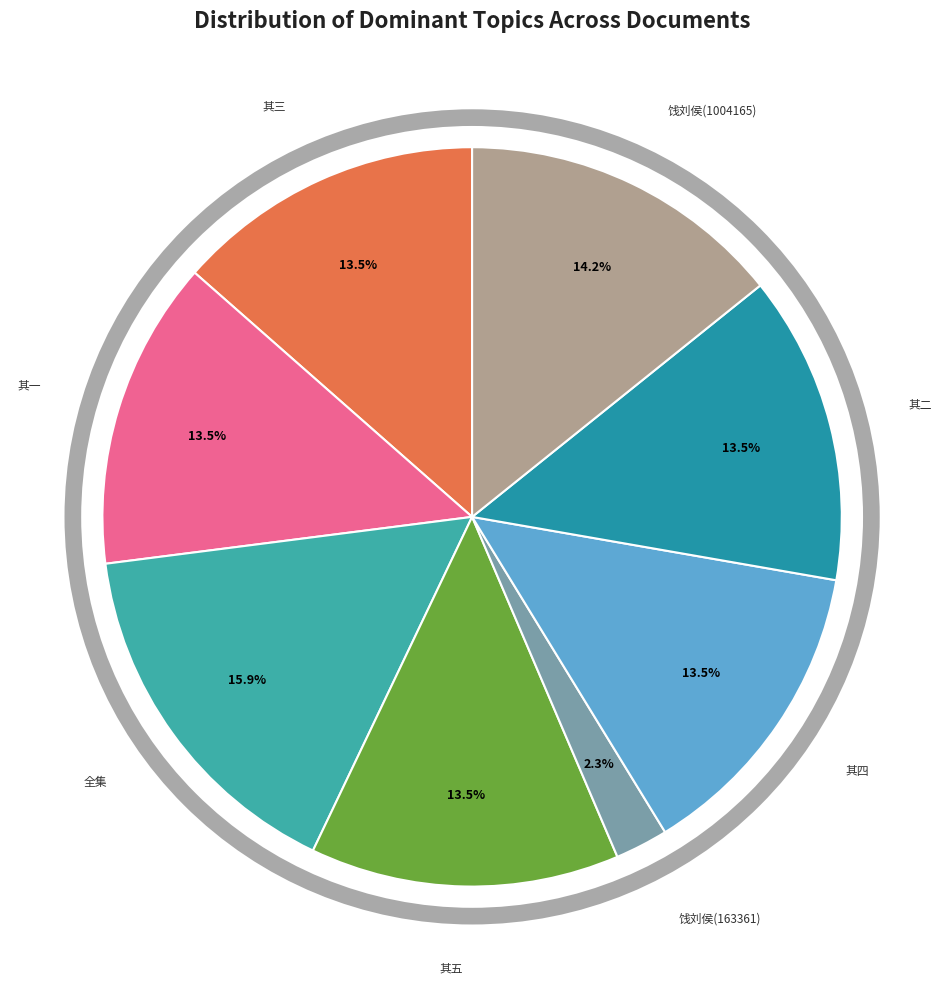

Count the number of slices in the pie.

8